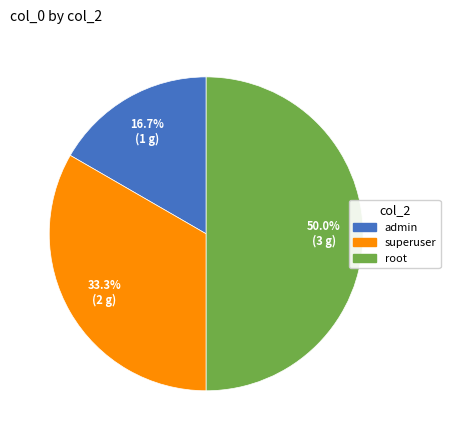

The superuser slice represents 40% of the pie. True or false?

False